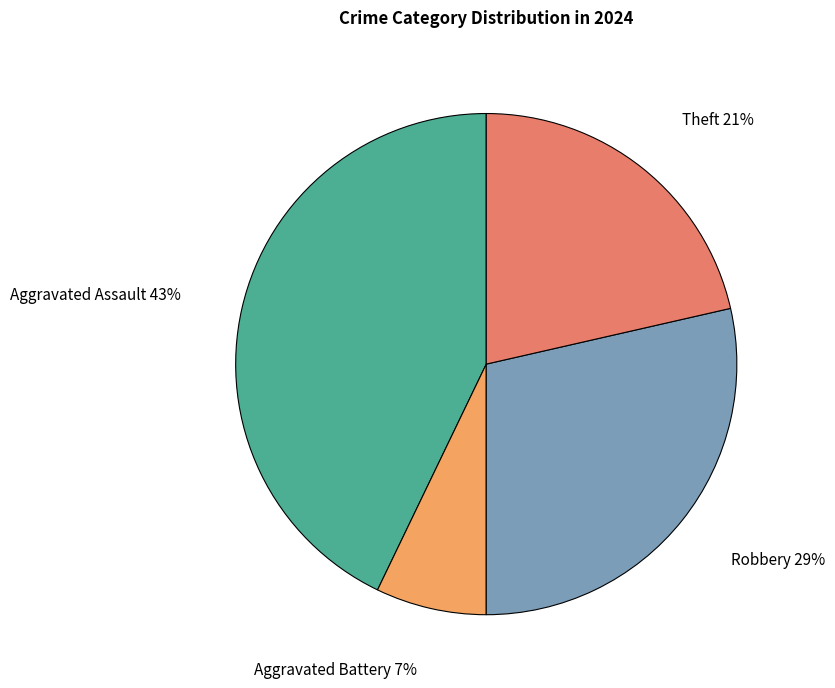

Rank the categories by value from highest to lowest.

Aggravated Assault, Robbery, Theft, Aggravated Battery